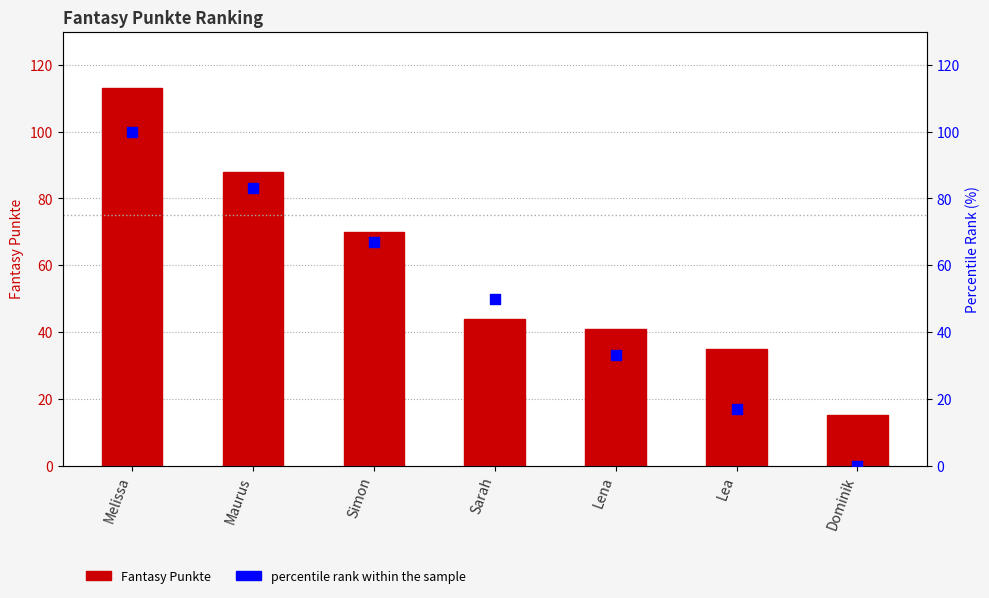

Which series has the largest total across all categories?

Fantasy Punkte